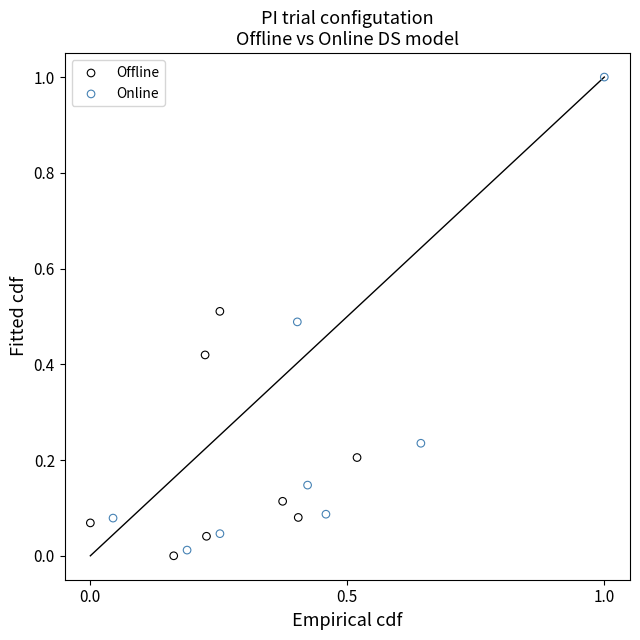

Which series contains the highest Y value?

Online